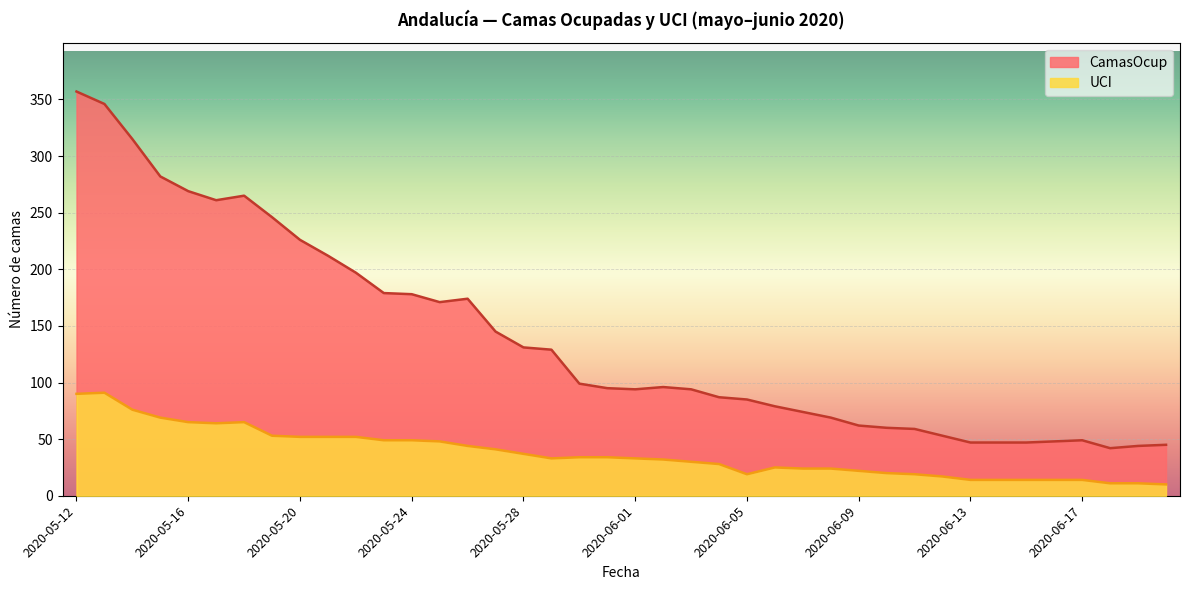

How many data points in CamasOcup are less than 96?

20